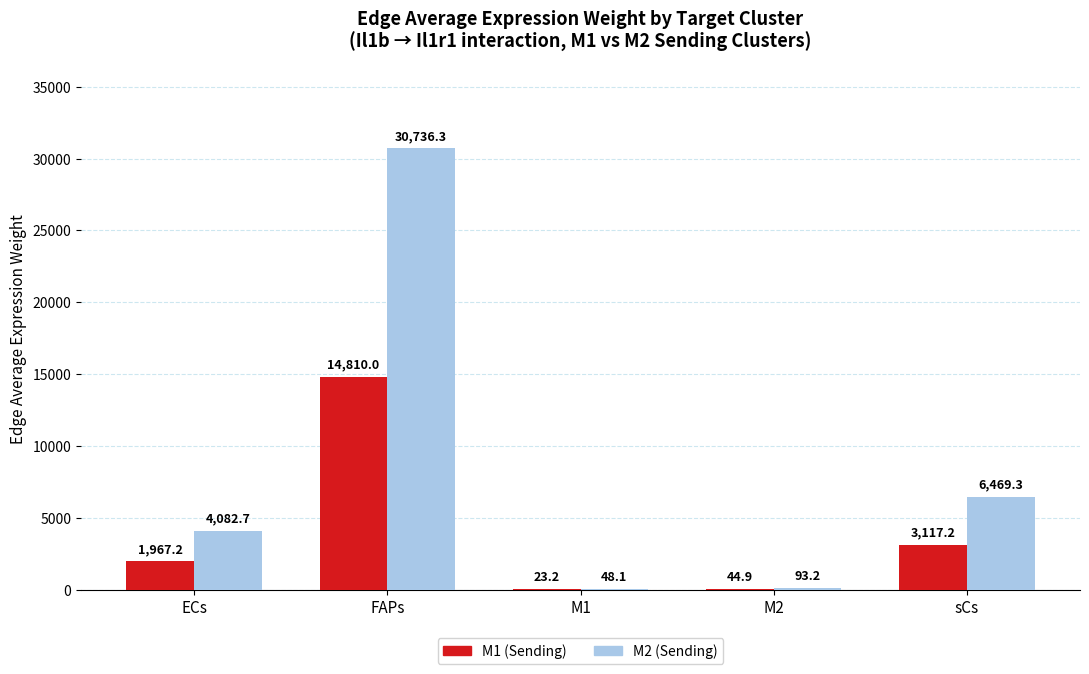

Which series has the largest total across all categories?

M2 (Sending)